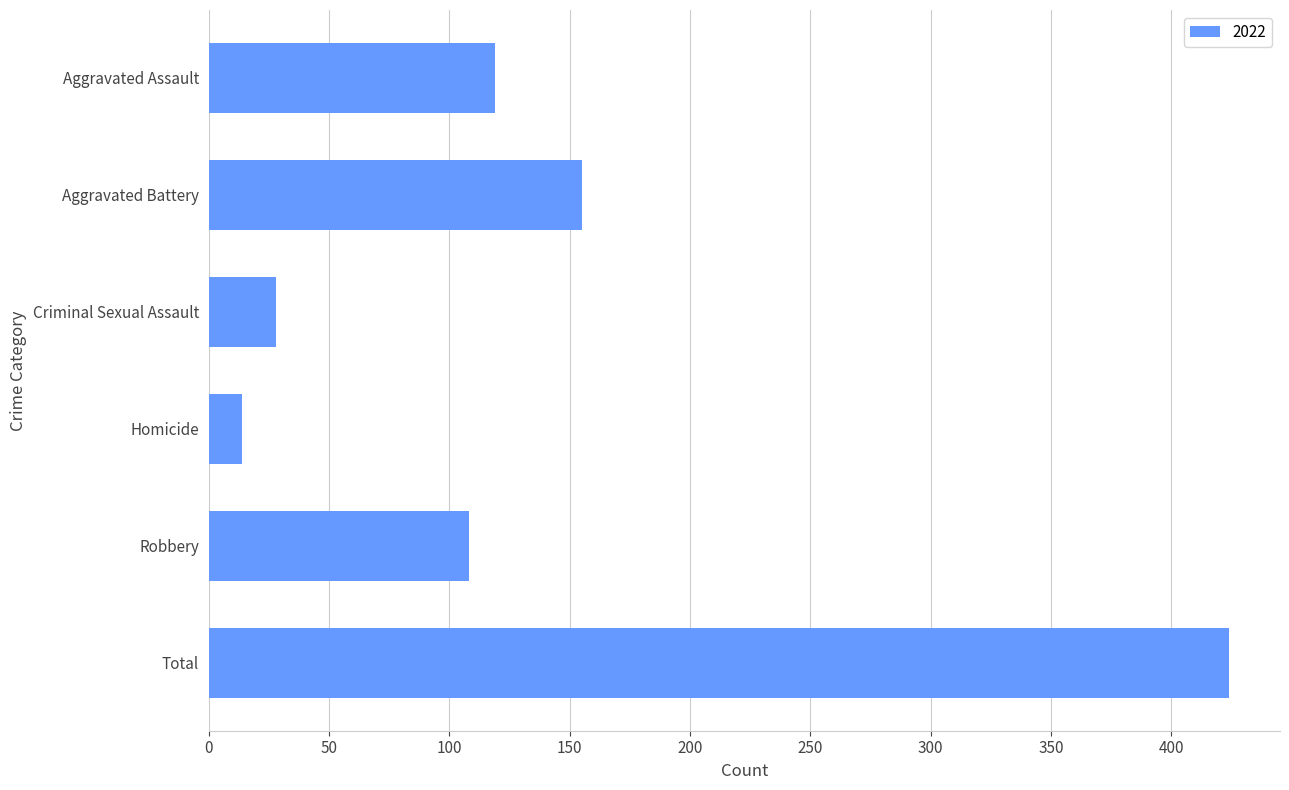

Rank the categories by value from lowest to highest.

Homicide, Criminal Sexual Assault, Robbery, Aggravated Assault, Aggravated Battery, Total